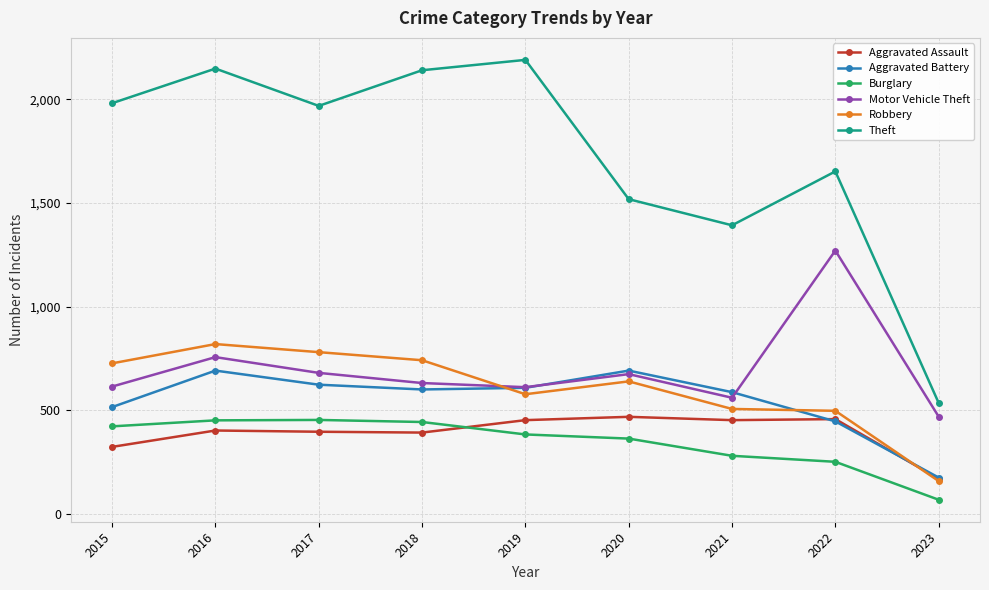

True or false: Aggravated Battery has a value of 183 at 2019.

False